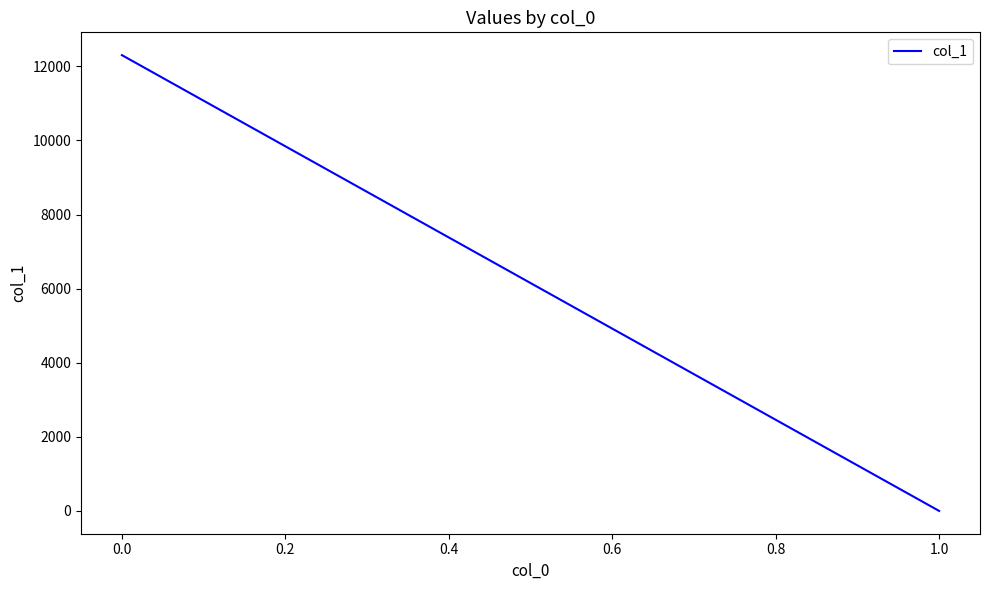

Reading left to right, what are all the values shown in this chart?

12304.7	0.0